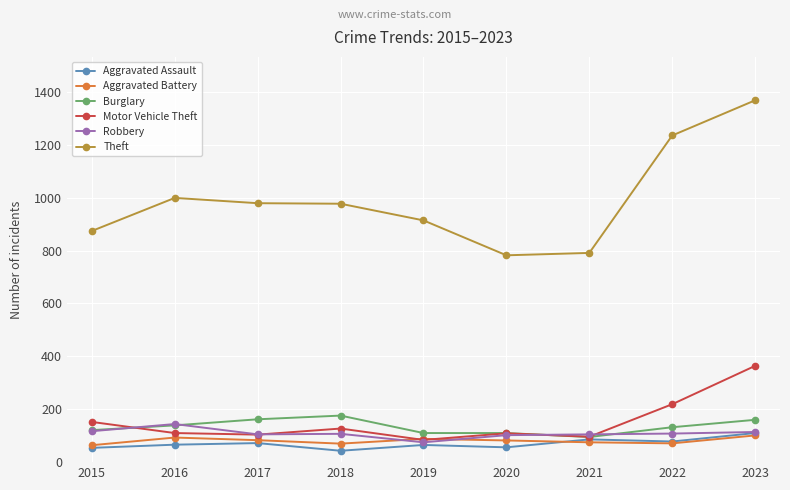

Is this an area chart (filled region under the line)?

No